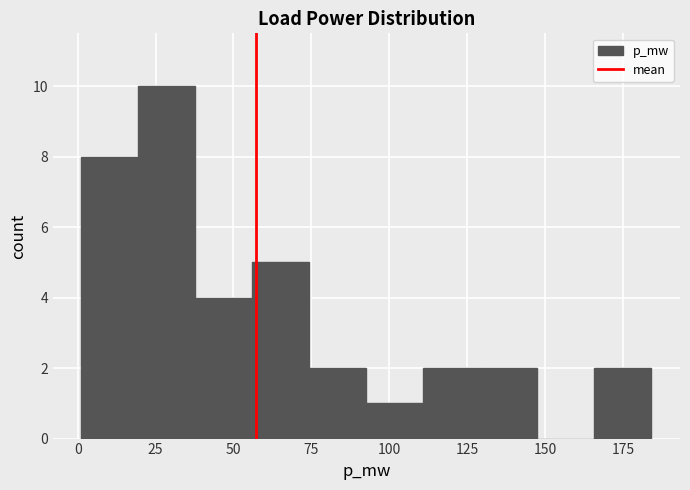

Read against the x-axis, roughly where is the centre of the tallest bar?

30